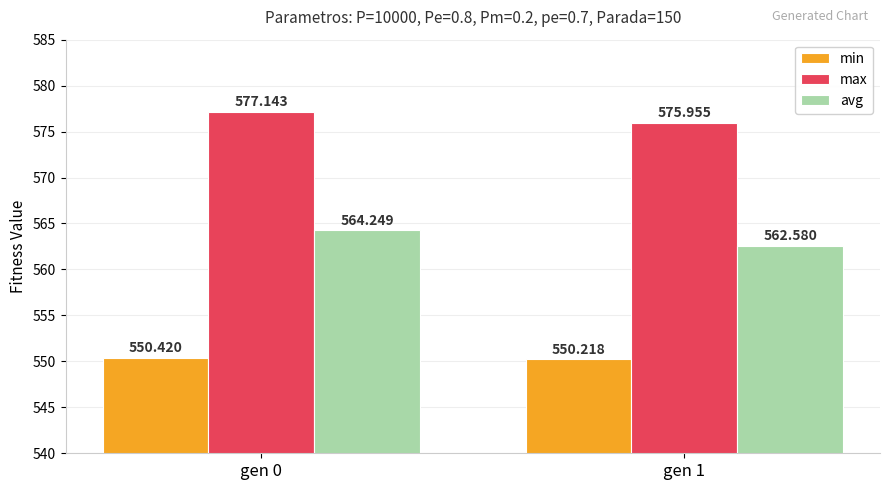

What are all the series names shown in the legend?

min, max, avg